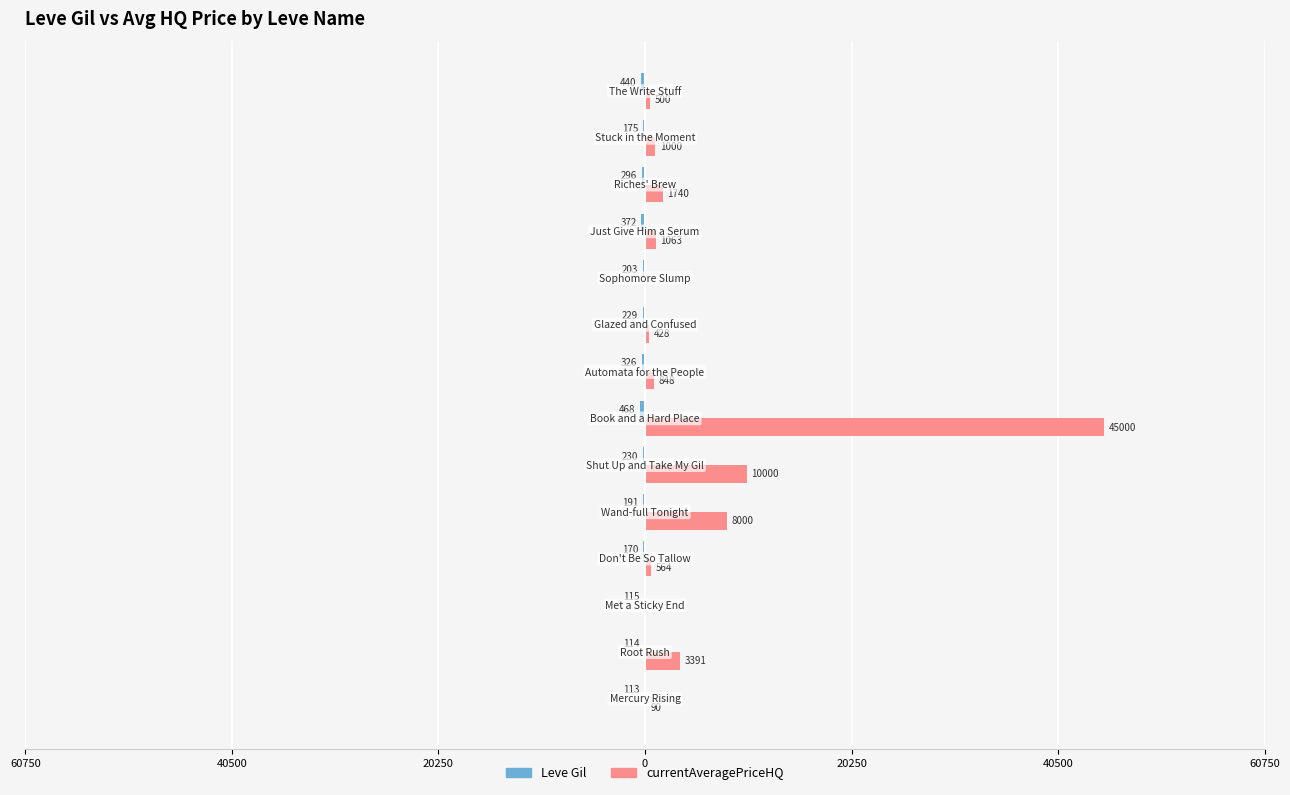

List the series in order of their peak value, lowest first.

Leve Gil, currentAveragePriceHQ